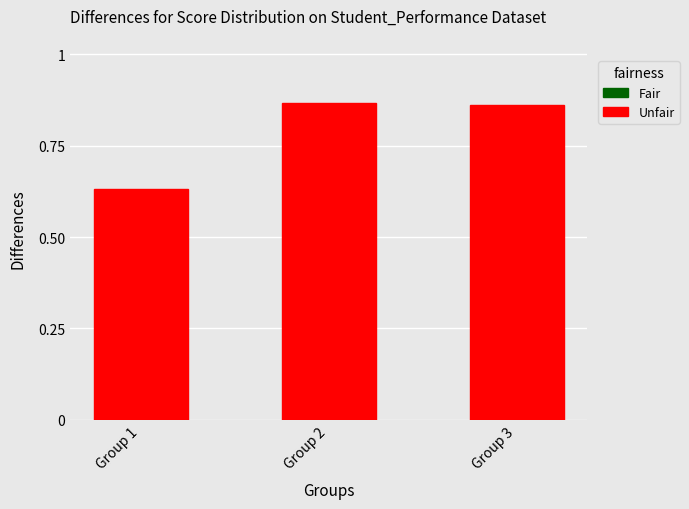

What is the sum of the values at Group 1 and Group 2?

1.5